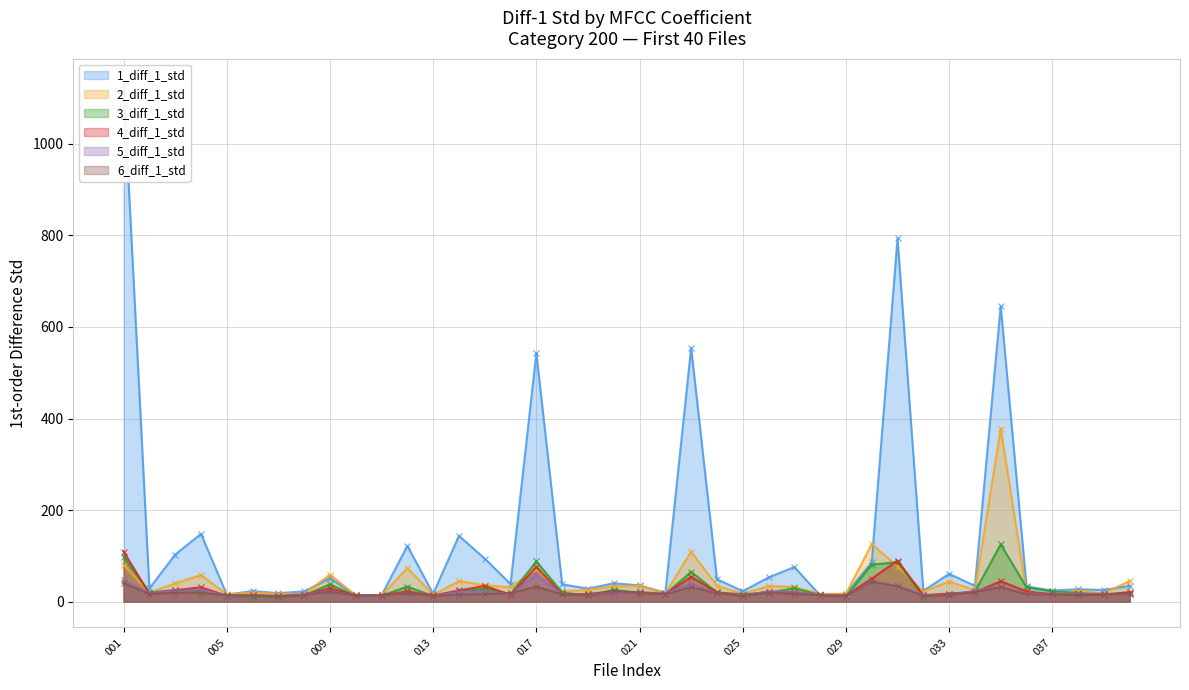

What is the total value across all series at 012?

286.3